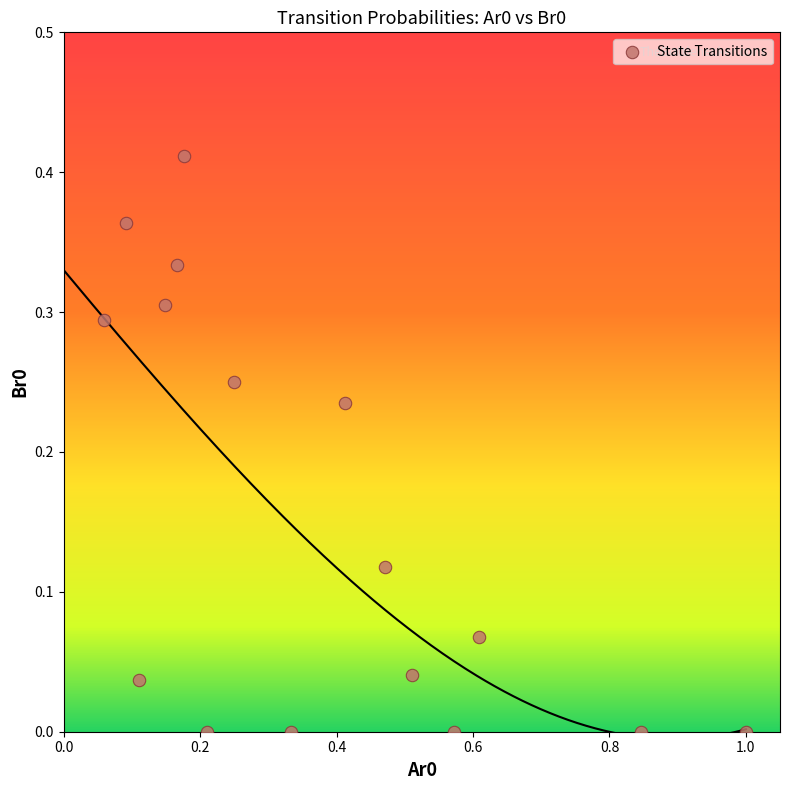

What is the range of X values (max minus min)?

0.9